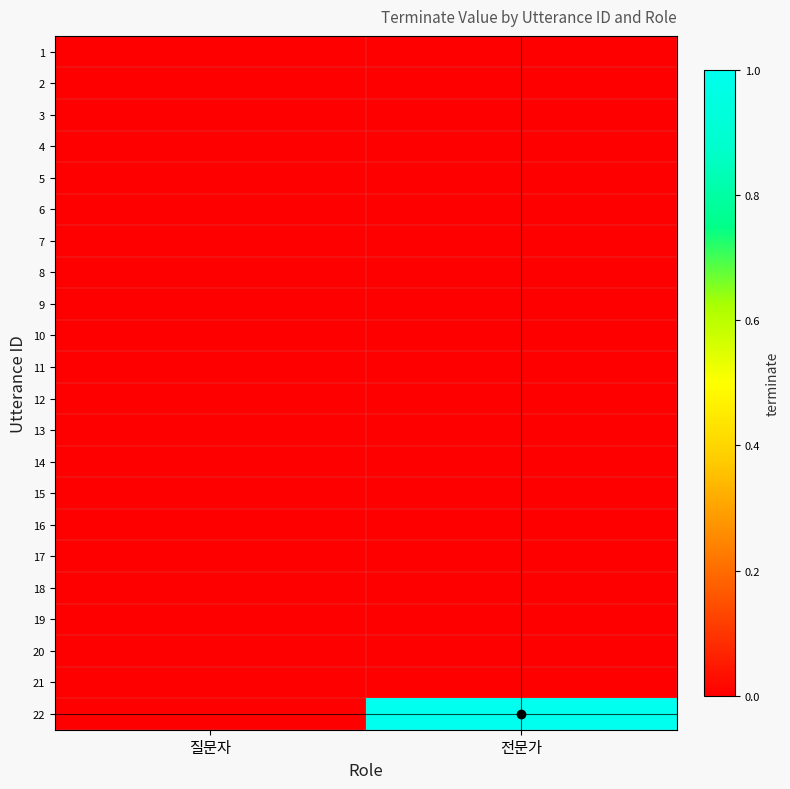

Which category has the lowest value across all series?

질문자